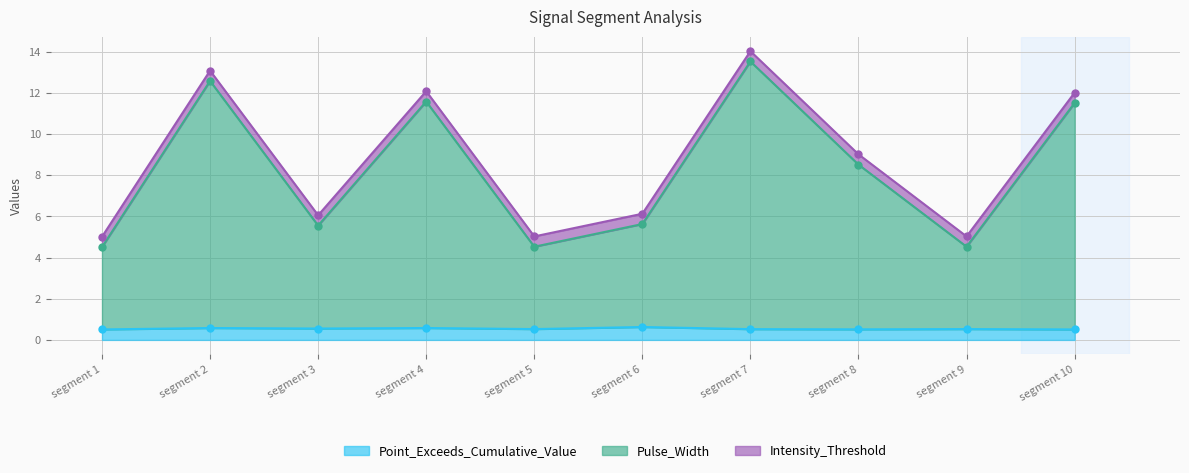

What is the maximum value for Point_Exceeds_Cumulative_Value?

0.6